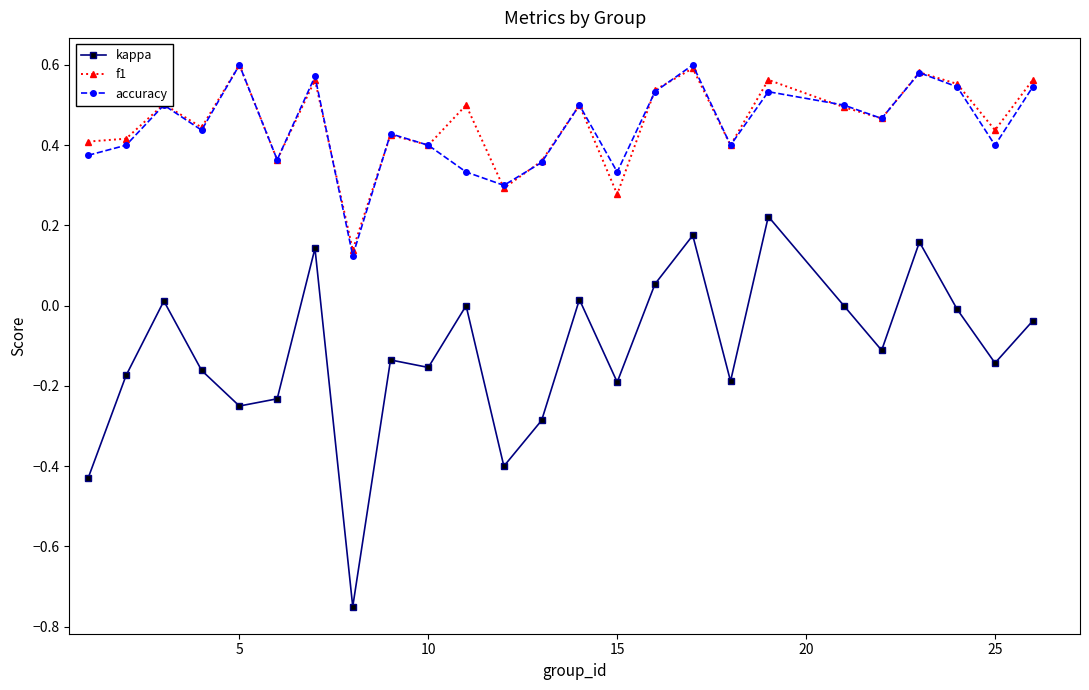

How many interior local peaks does the kappa series have?

8